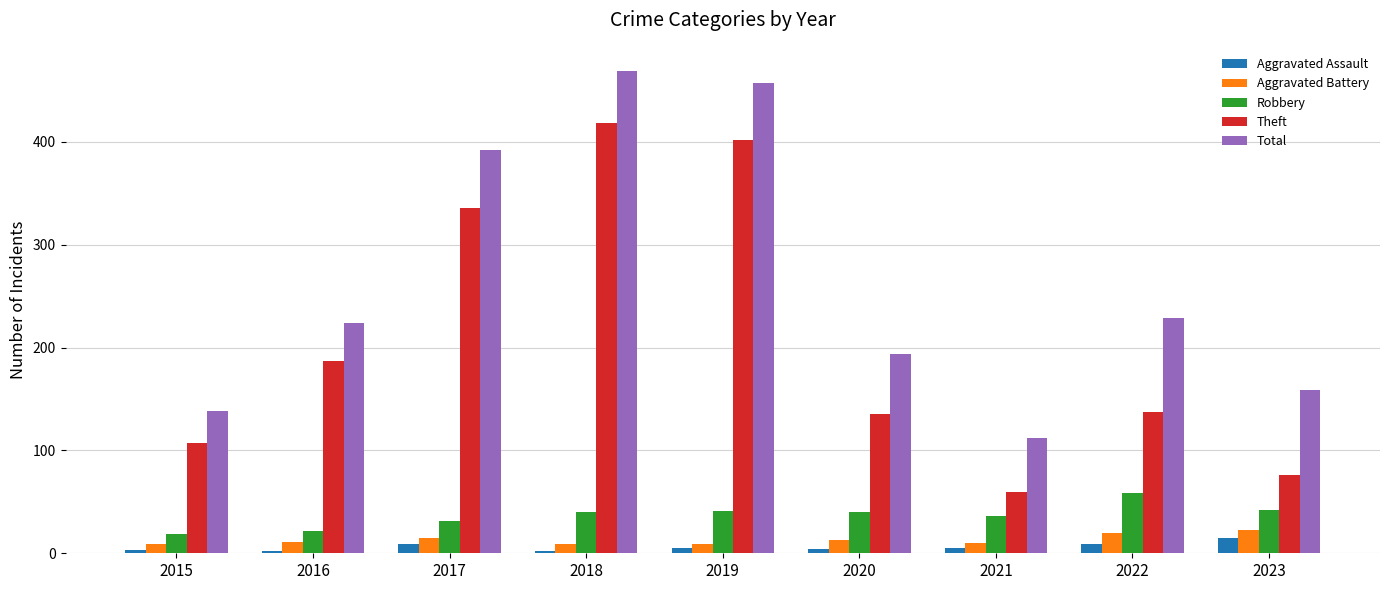

Which series changed the most between 2015 and 2018?

Total